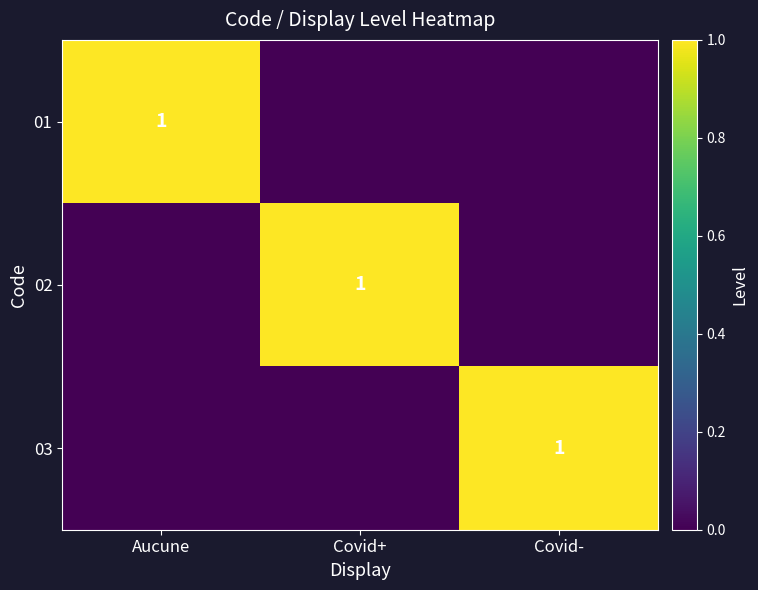

True or false: 02 has a value of 0 at Covid+.

False